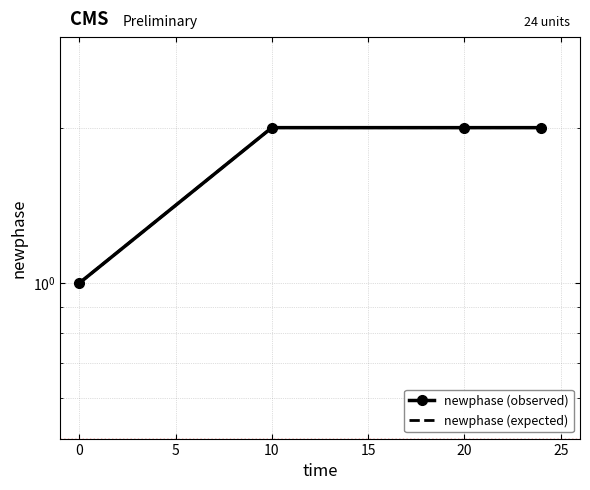

True or false: newphase (observed) and newphase (expected) intersect in this chart.

False